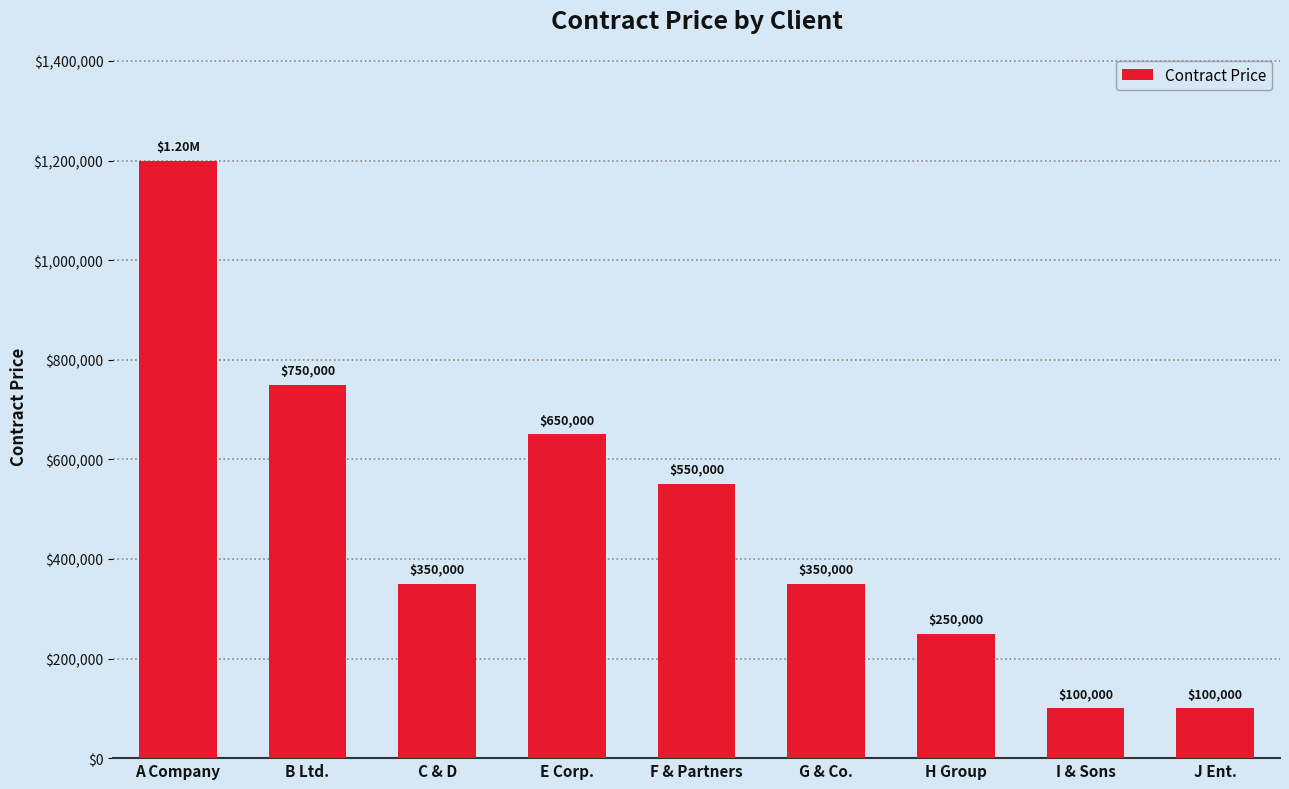

What is the maximum value shown in the chart?

1200000